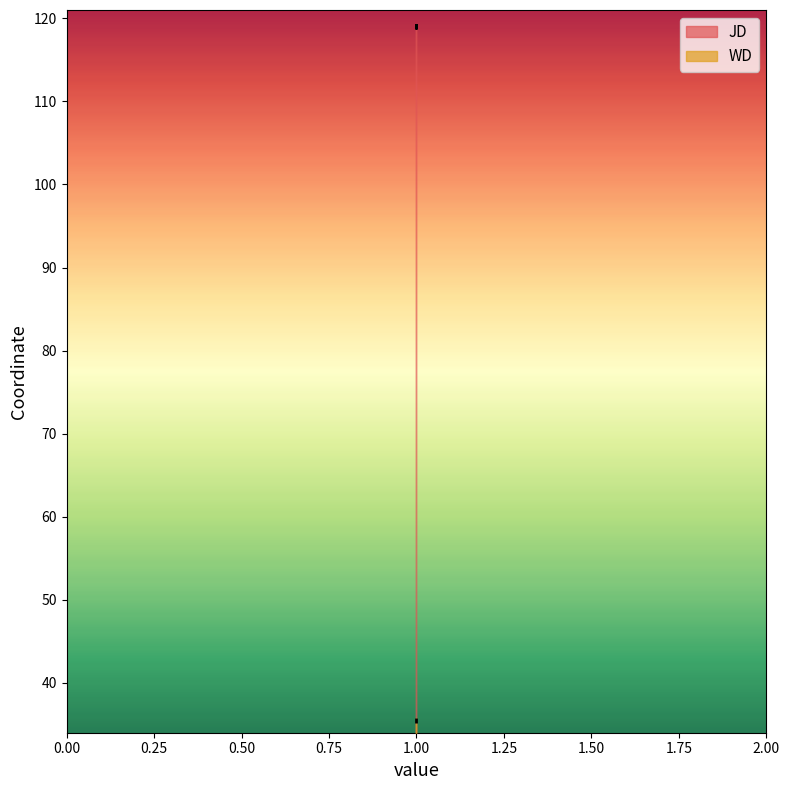

Which category has the highest value in the JD series?

1